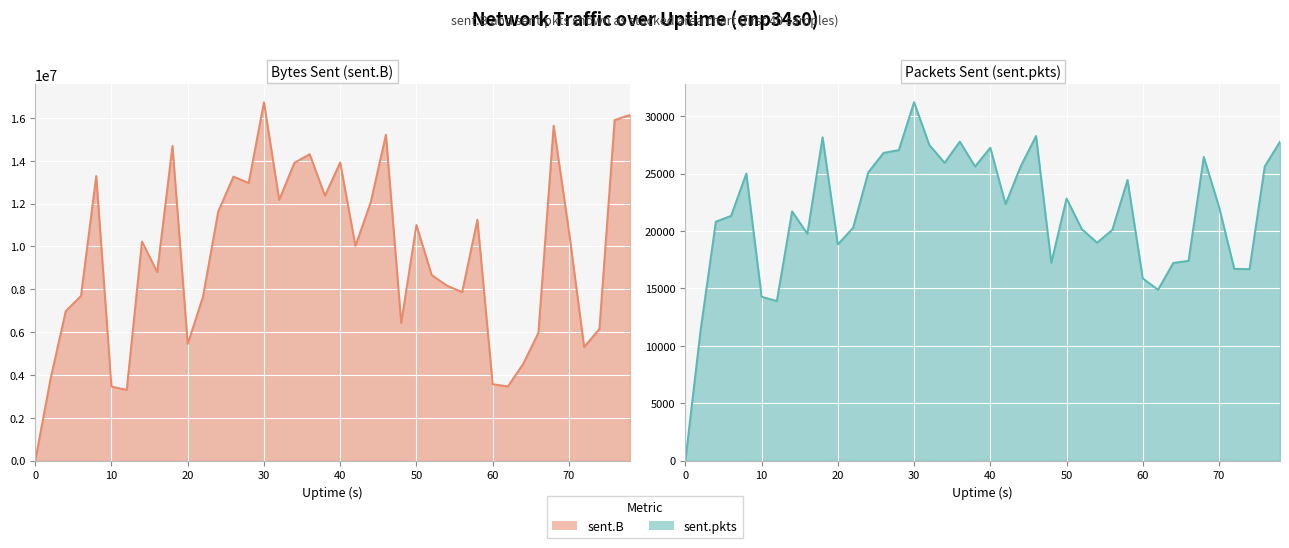

How many values in sent.B are above zero?

39